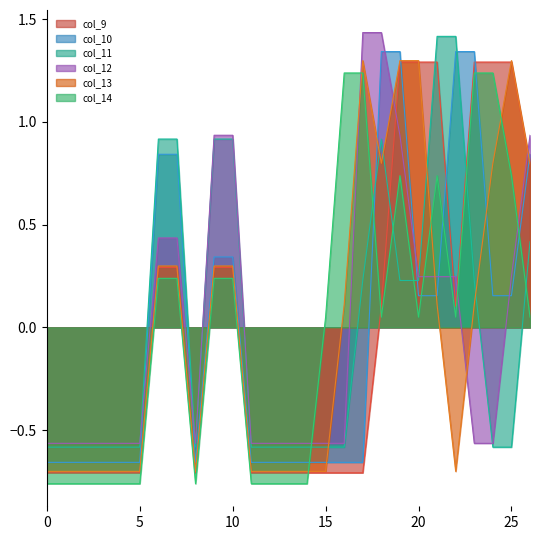

What is the difference between the second highest and minimum values in the col_9 series?

2.0